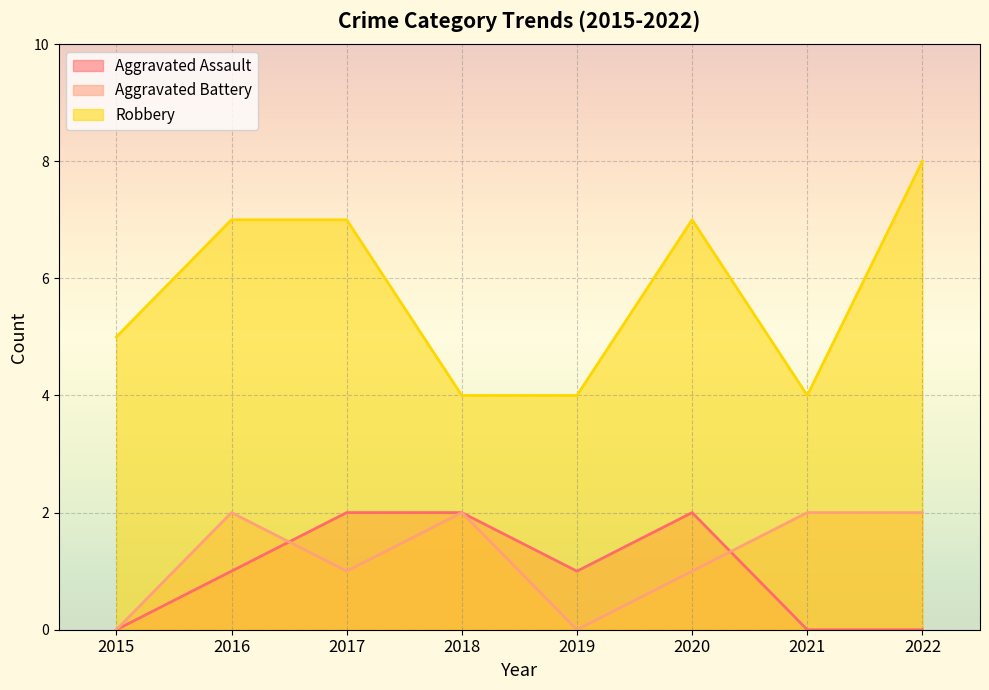

True or false: Aggravated Assault and Robbery intersect in this chart.

False